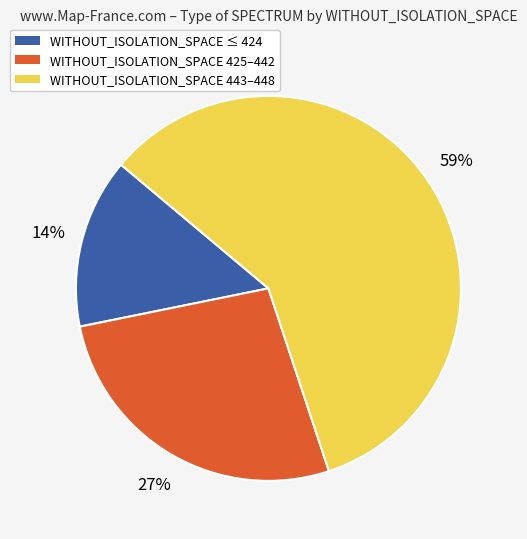

Does any single category account for the majority?

Yes